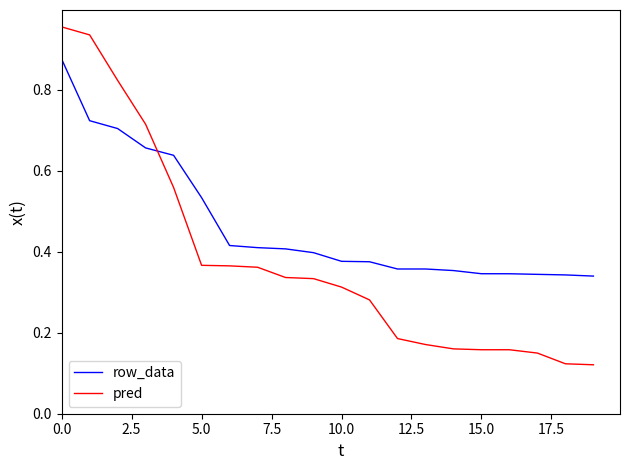

List the series in order of their overall mean, highest first.

row_data, pred